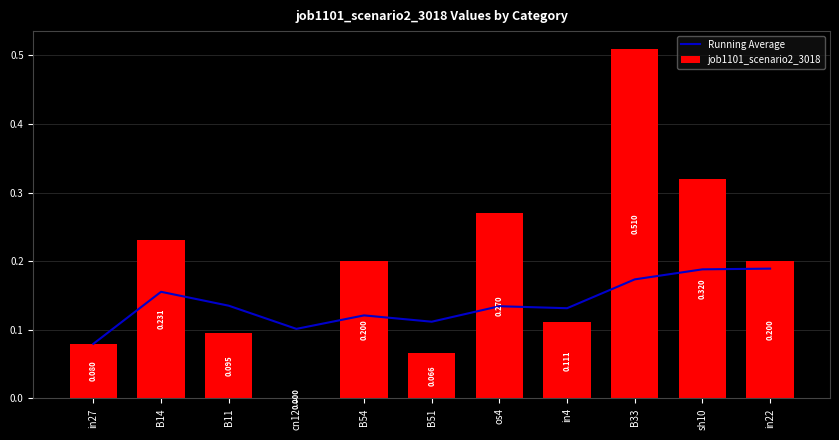

What position from the left is in22?

11